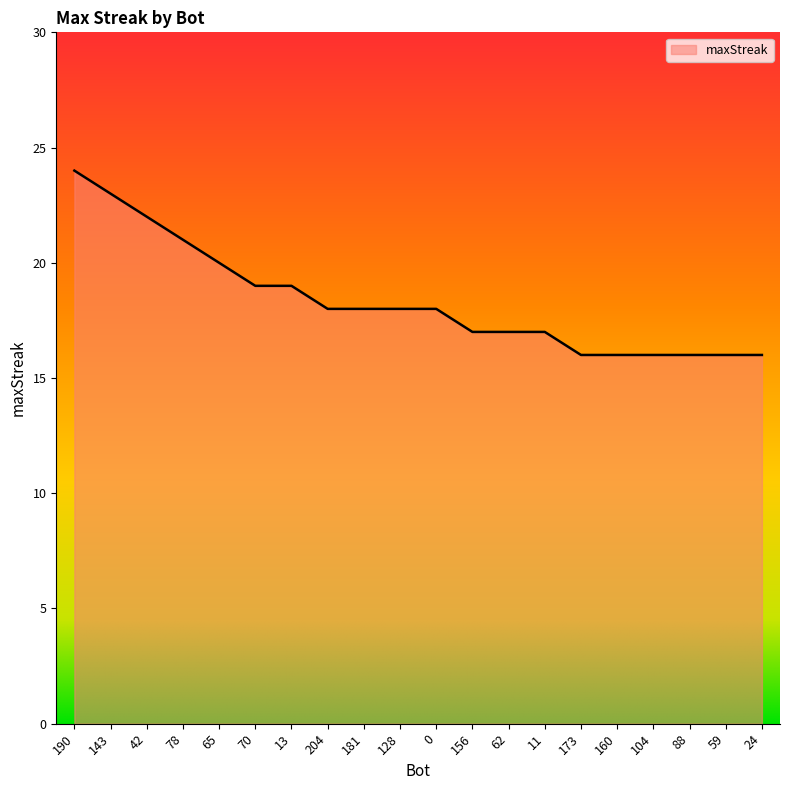

What position from the right is 78?

17